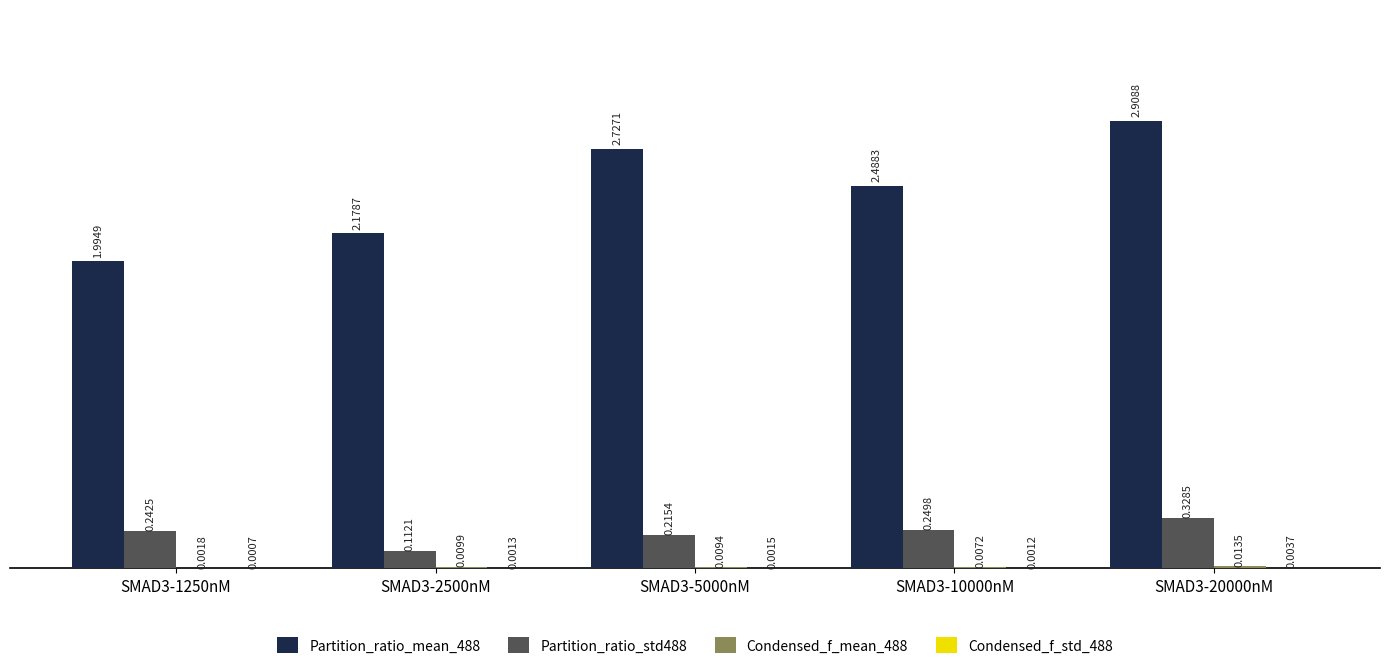

The value of Partition_ratio_mean_488 at SMAD3-5000nM is 0.8. True or false?

False